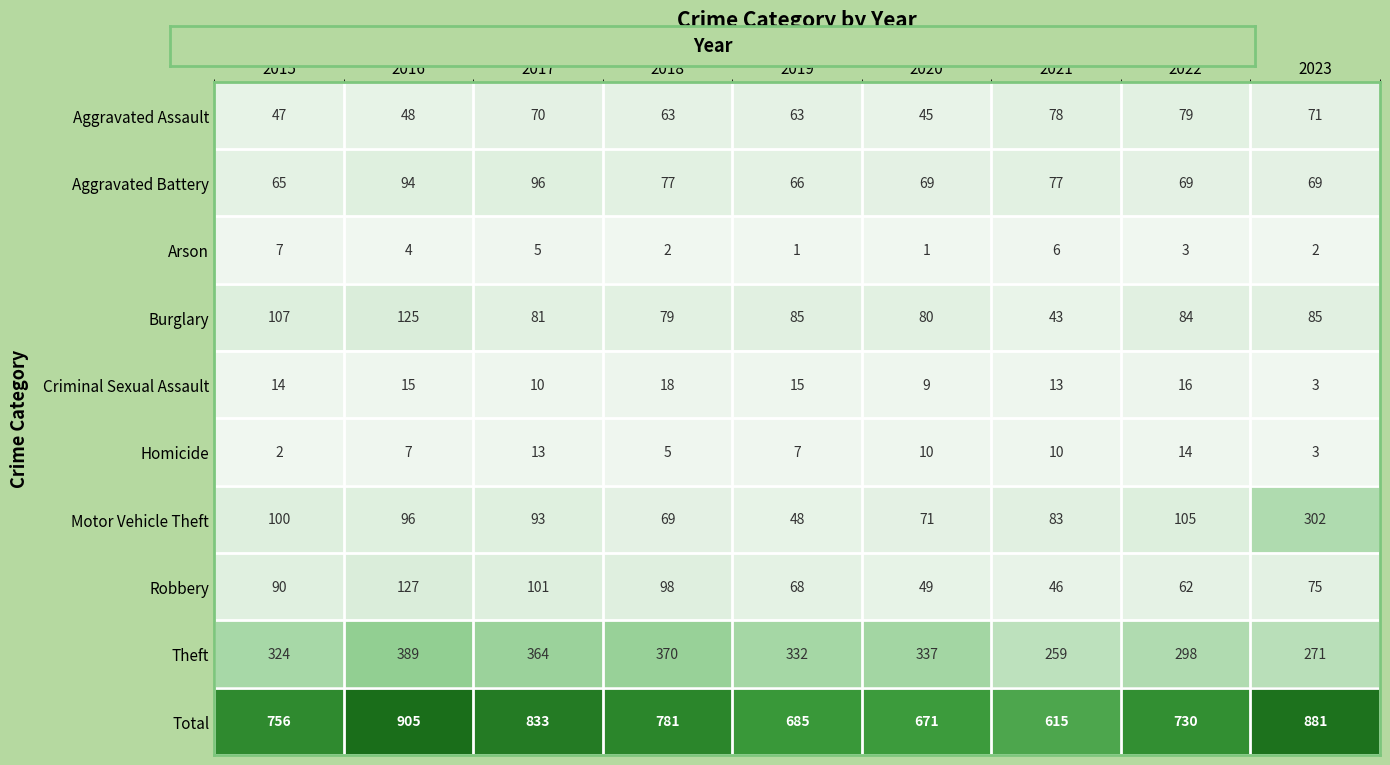

List the series in order of their peak value, lowest first.

Arson, Homicide, Criminal Sexual Assault, Aggravated Assault, Aggravated Battery, Burglary, Robbery, Motor Vehicle Theft, Theft, Total